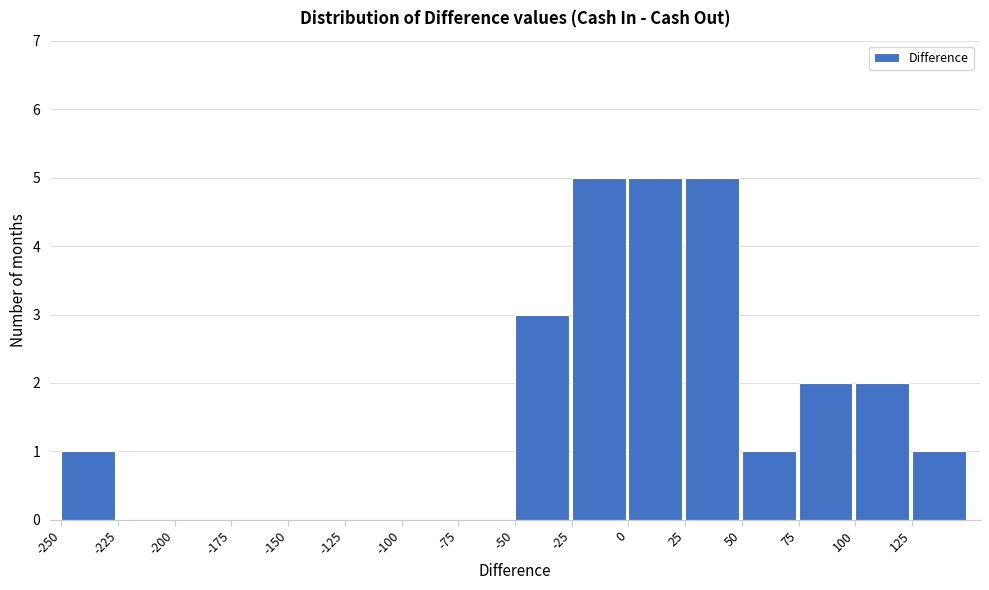

Reading left to right, list every bar in this chart as the range it spans on the x-axis followed by its height. The values are not printed on the chart, so give them approximately, as read against the axis.

-250 to -225: 1
-225 to -200: 0
-200 to -175: 0
-175 to -150: 0
-150 to -125: 0
-125 to -100: 0
-100 to -75: 0
-75 to -50: 0
-50 to -25: 3
-25 to 0: 5
0 to 25: 5
25 to 50: 5
50 to 75: 1
75 to 100: 2
100 to 125: 2
125 to 150: 1